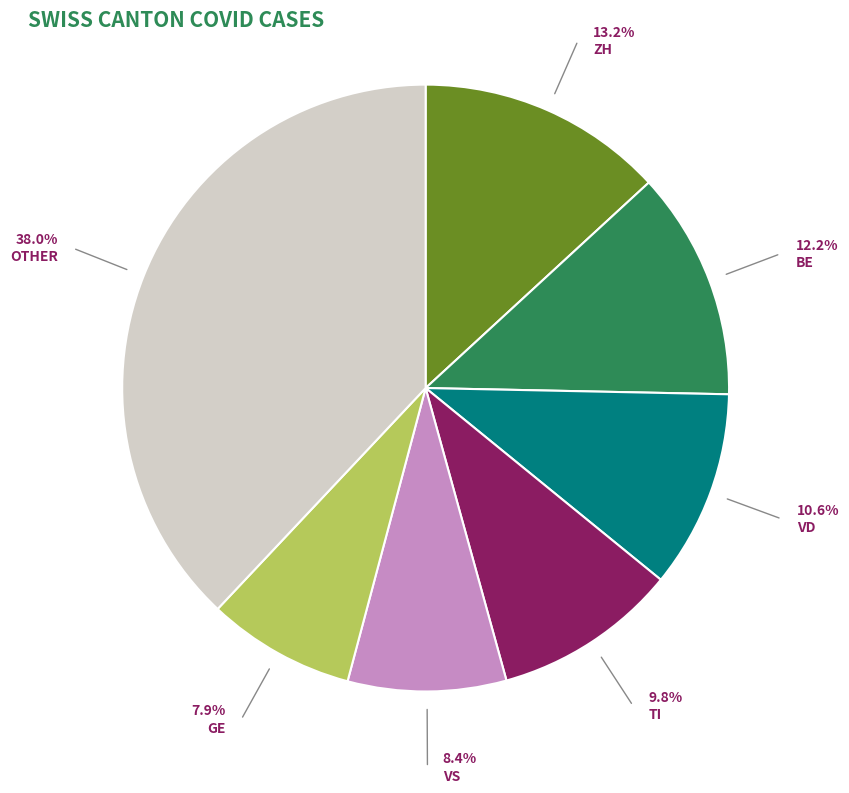

To the nearest percent, what is the difference between the largest and smallest slice percentages?

30%